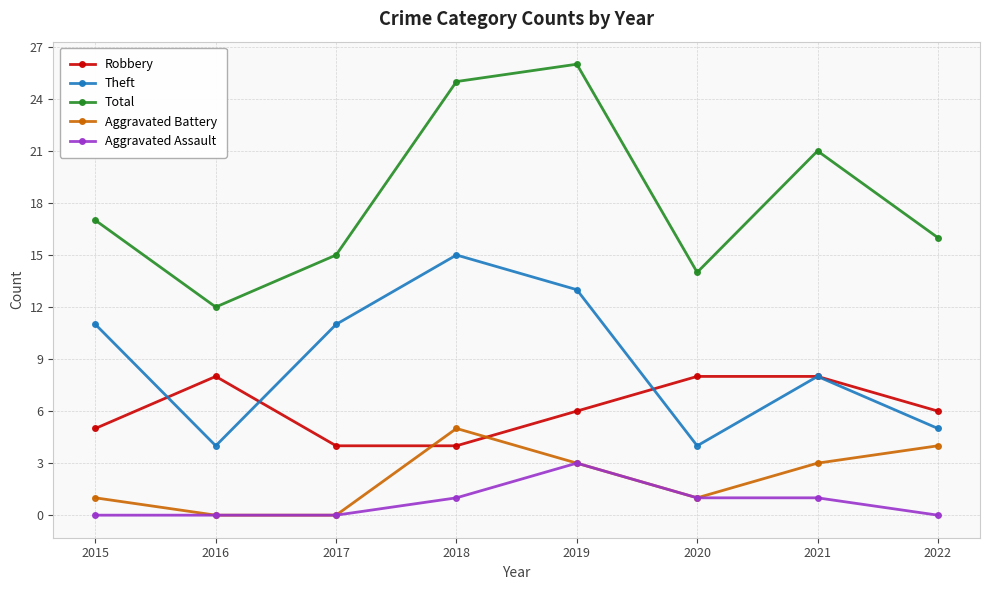

What is the sum of the Robbery values at 2022 and 2019?

12